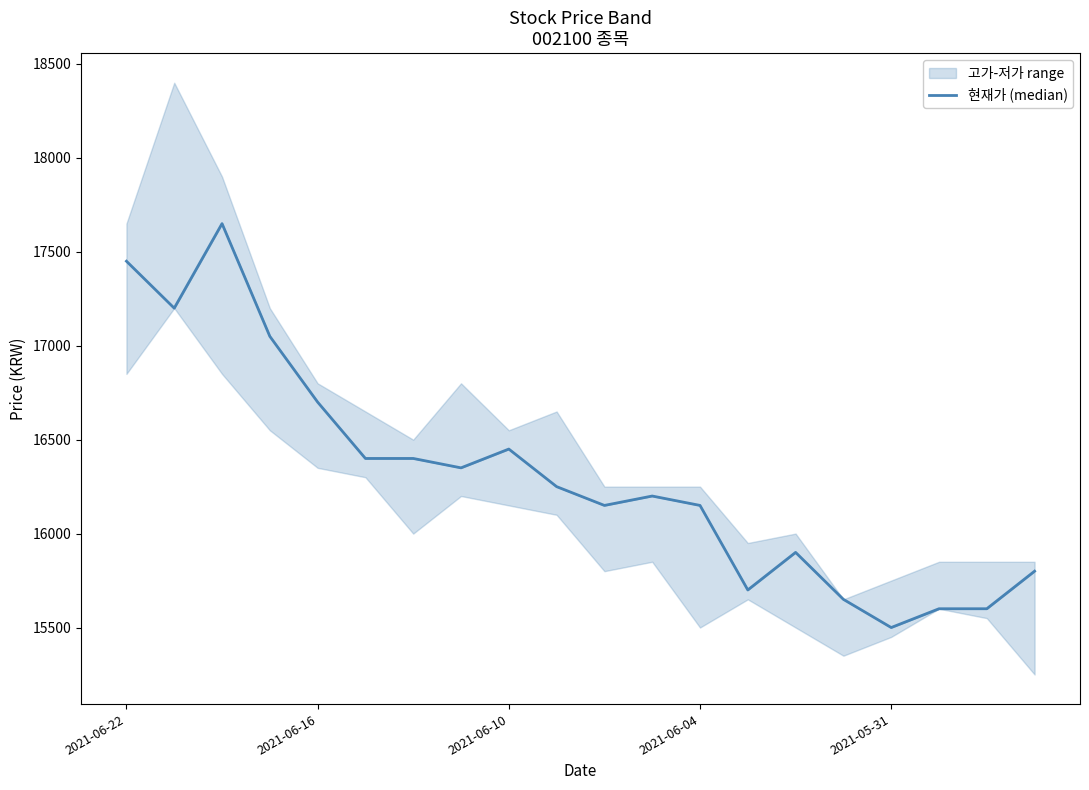

Which has a higher value, 8 or 14?

8